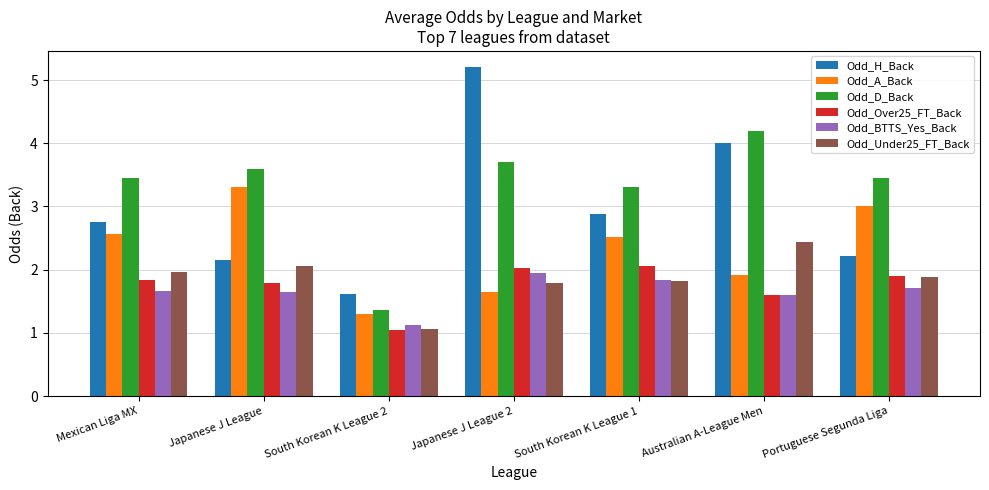

What is the value of the Odd_H_Back bar at the 6th from the left?

4.0